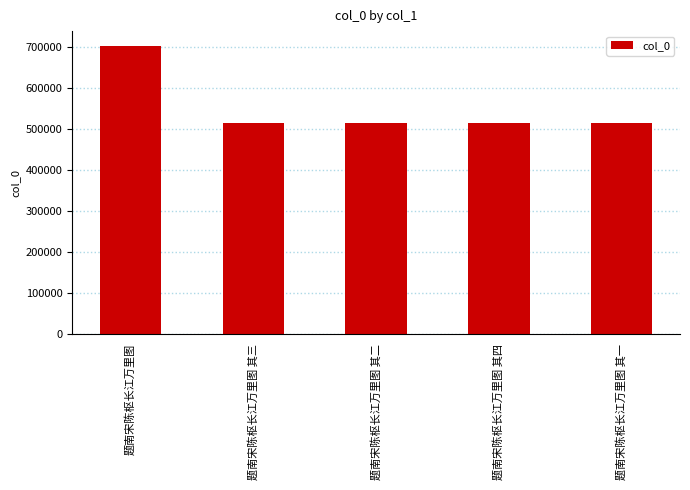

Which label corresponds to the largest value in the chart?

题南宋陈枢长江万里图